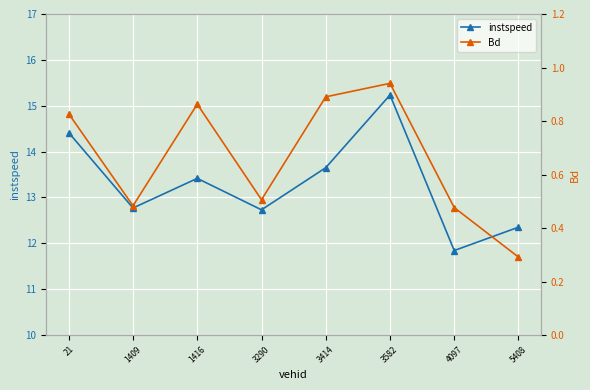

Which label corresponds to the largest value in the chart?

3582